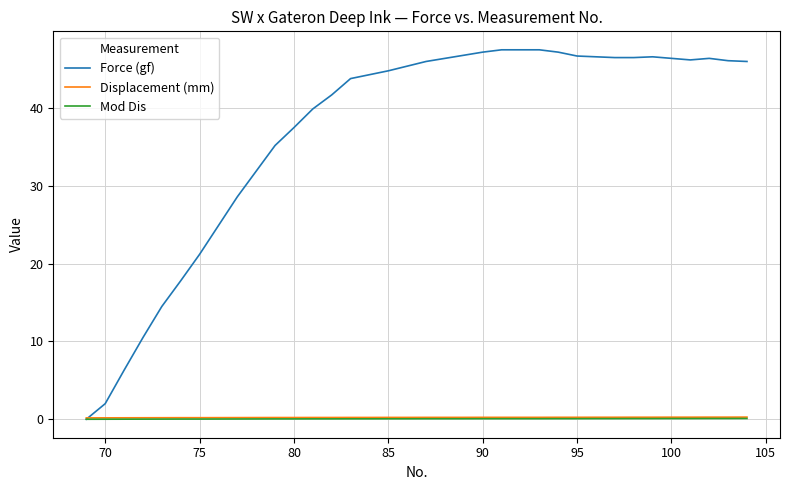

Which series has the largest range (max minus min)?

Force (gf)